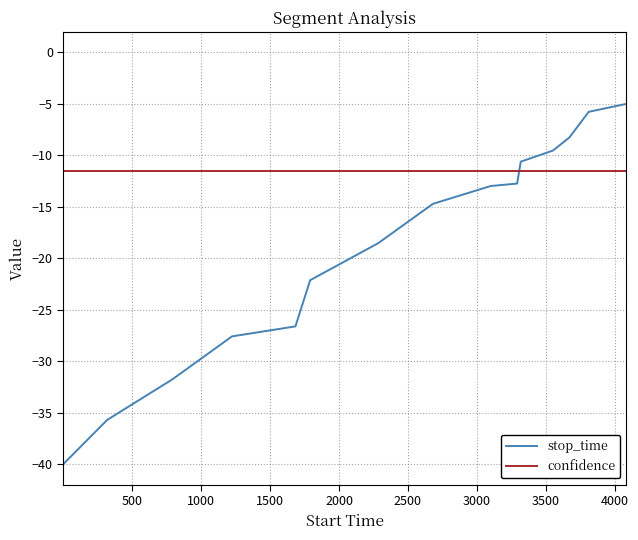

List the series in order of their peak value, lowest first.

confidence, stop_time